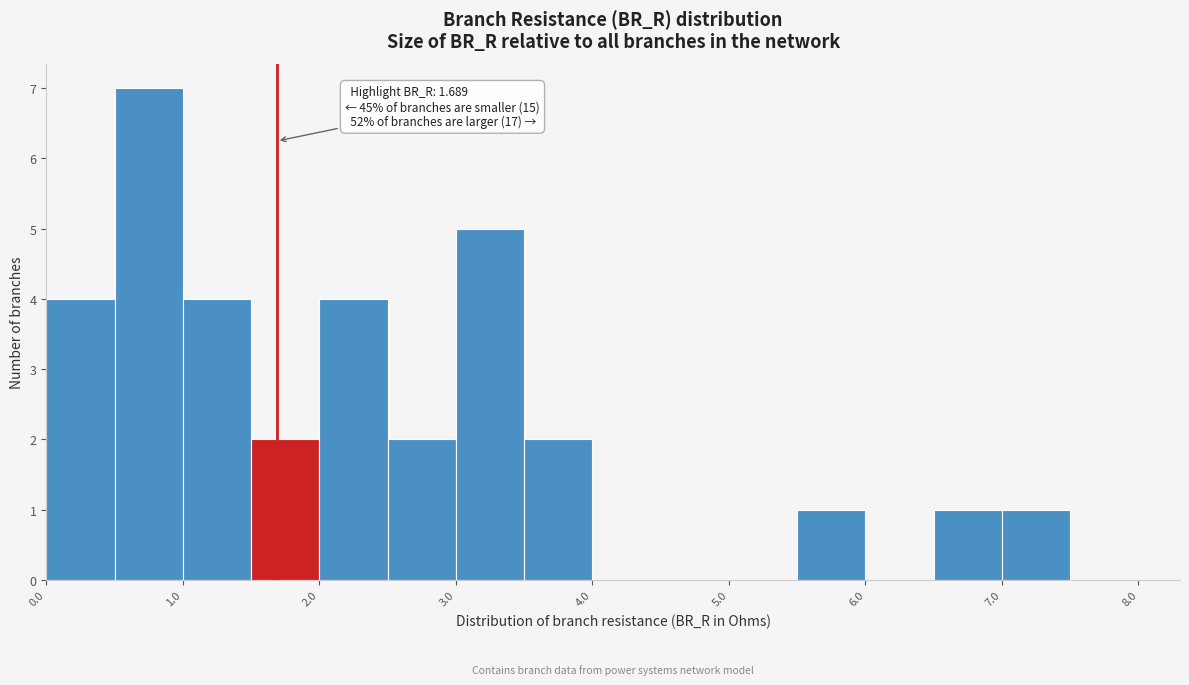

Over which range of the x-axis is the bar tallest?

0.5 to 1.0